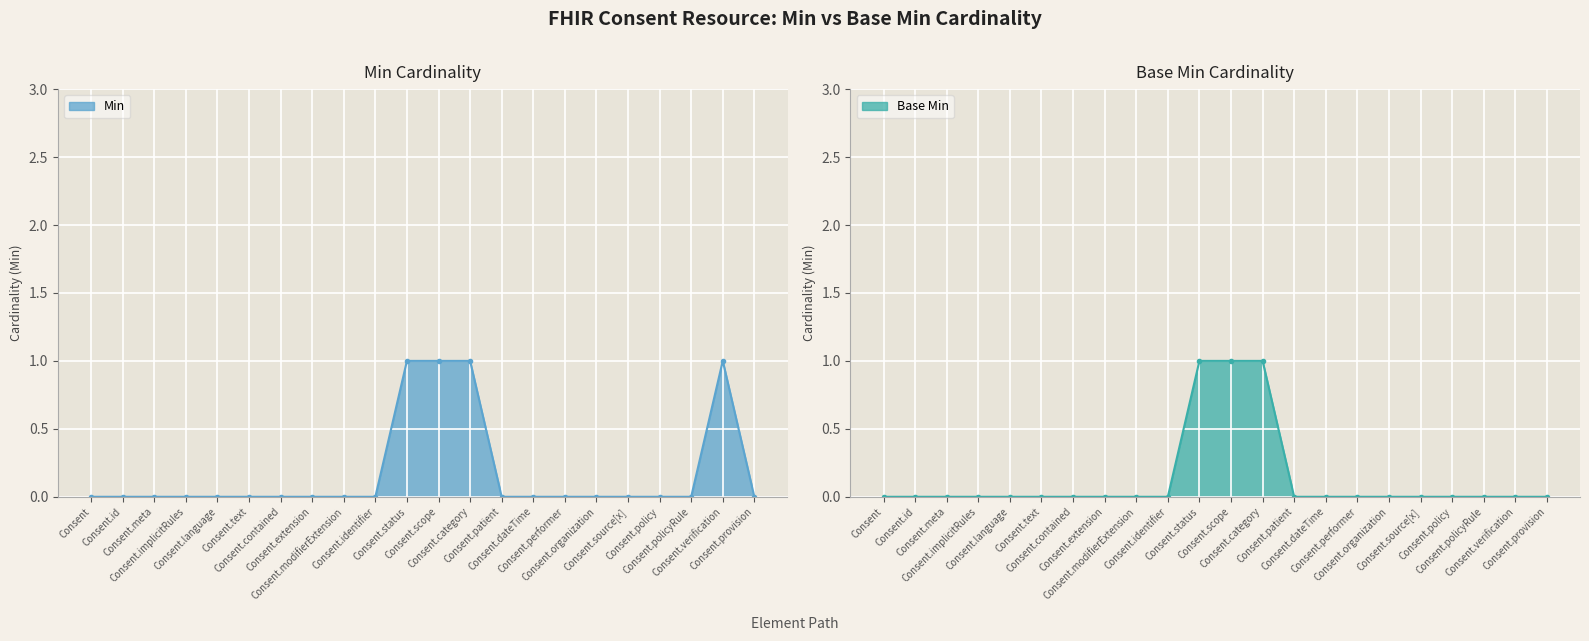

What is the sum of all Base Min values?

3